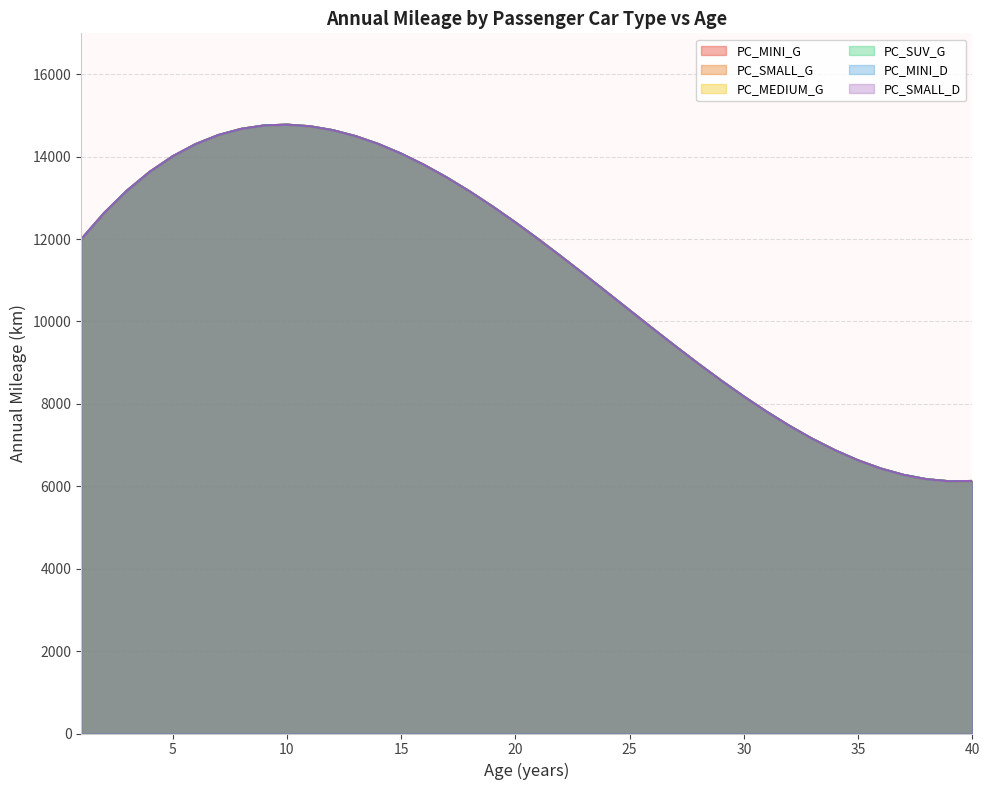

What is the total value across all series at 38?

37030.9